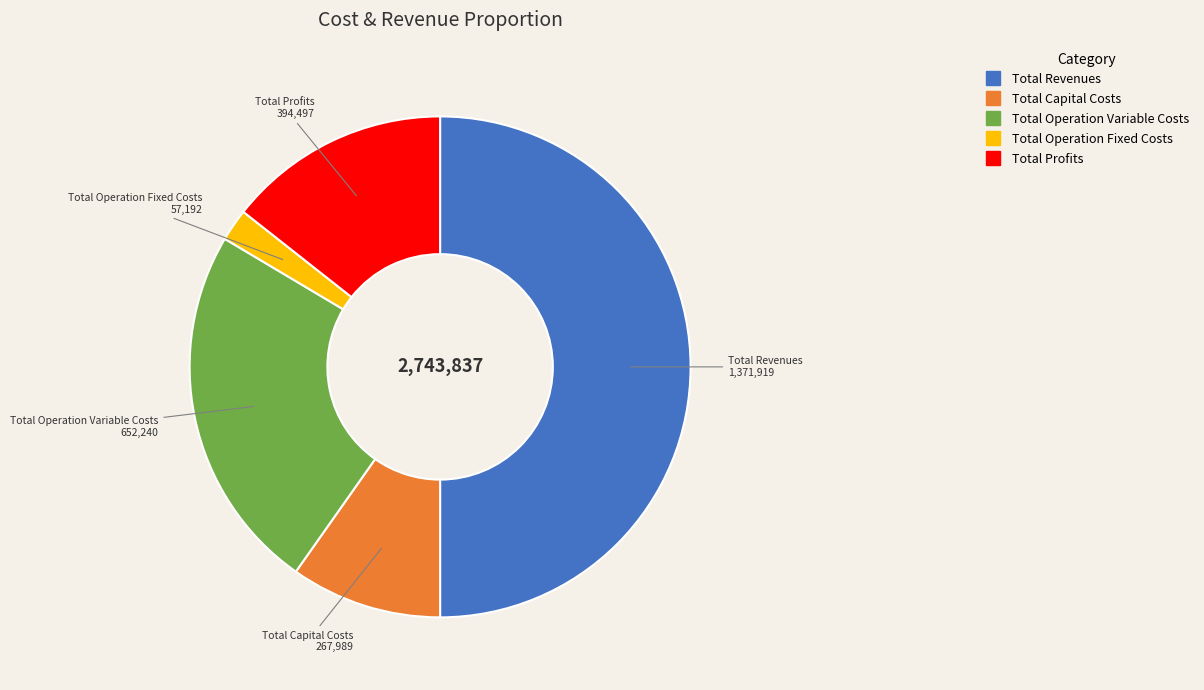

Which category has the biggest portion of the pie?

Total Revenues